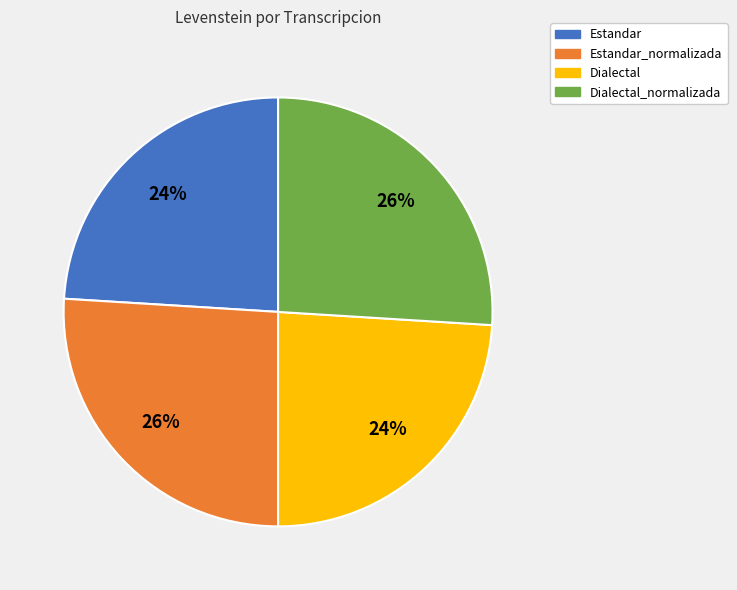

Approximately how many times larger is the value at Estandar_normalizada compared to Dialectal_normalizada?

1.0